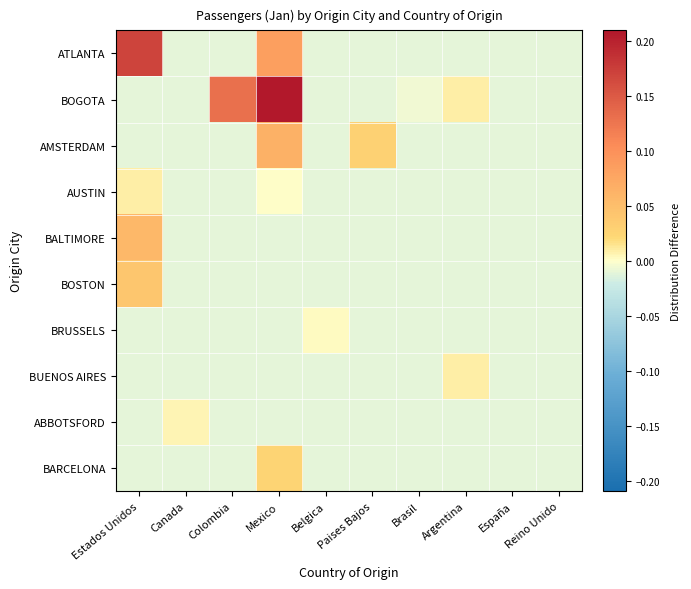

Rank the series at Reino Unido from lowest to highest value.

ATLANTA, BOGOTA, AMSTERDAM, AUSTIN, BALTIMORE, BOSTON, BRUSSELS, BUENOS AIRES, ABBOTSFORD, BARCELONA